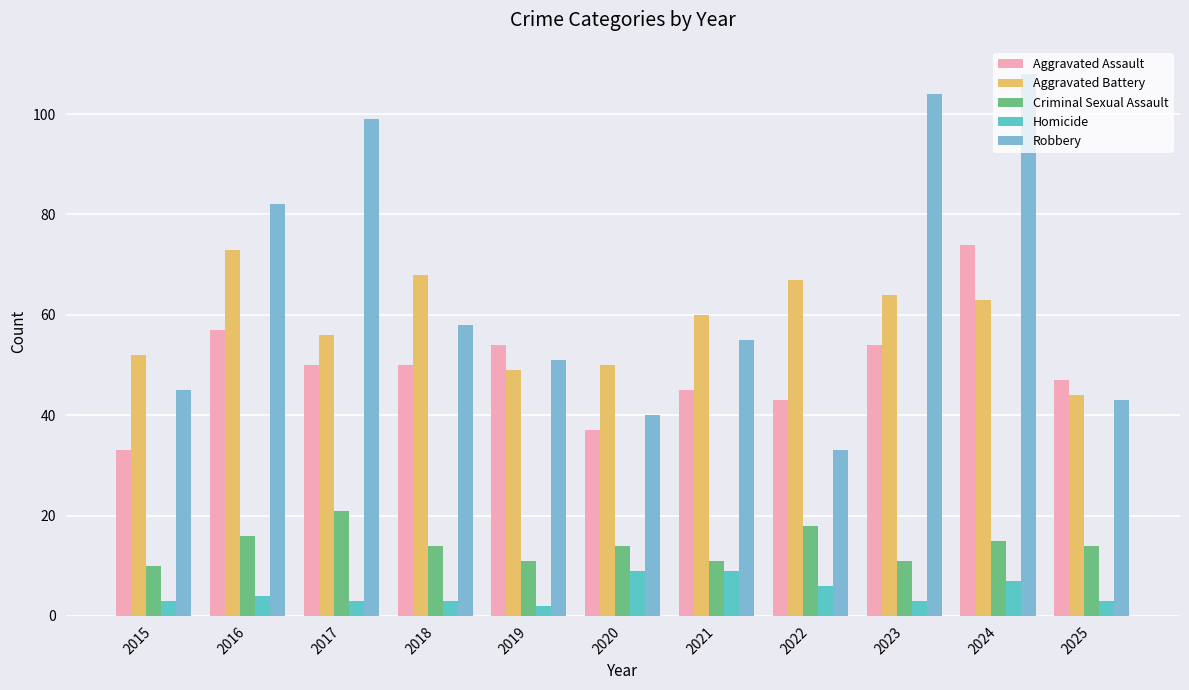

Is the value of Robbery at 2019 greater than the value of Homicide at 2024?

Yes